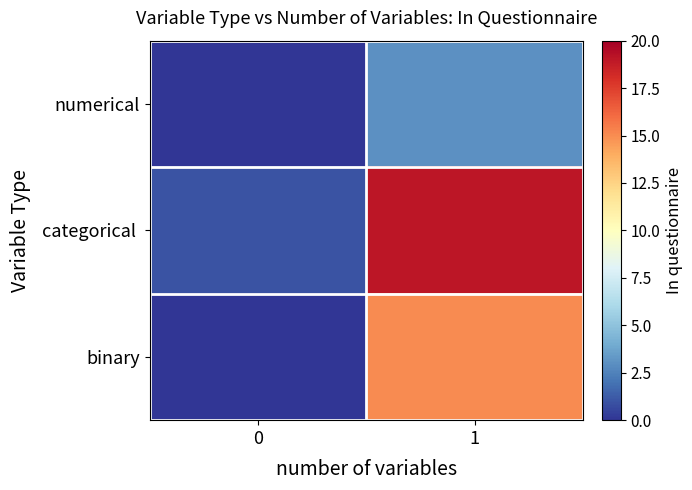

Rank the series at 1 from lowest to highest value.

numerical, binary, categorical